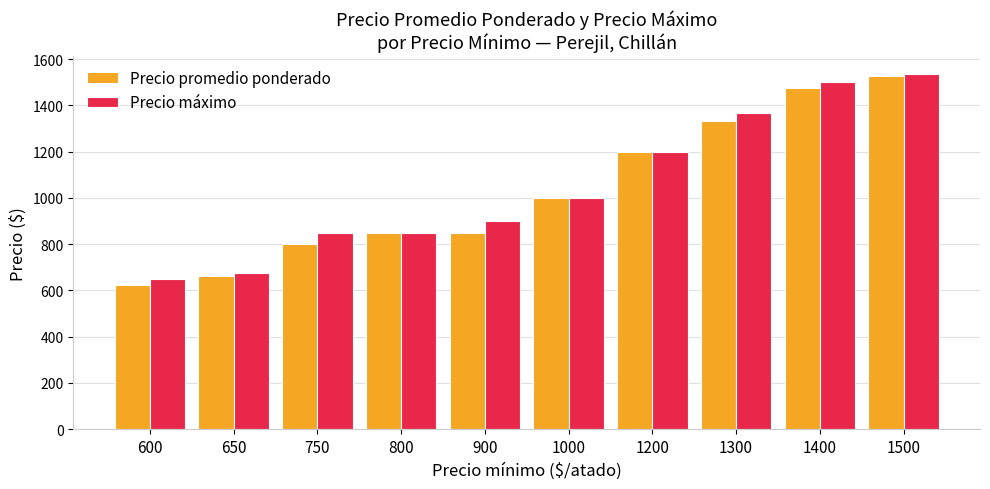

Reading left to right, list all the values displayed in this chart.

Precio promedio ponderado: 600=625	650=662	750=800	800=850	900=850	1000=1000	1200=1200	1300=1333	1400=1475	1500=1527
Precio máximo: 600=650	650=675	750=850	800=850	900=900	1000=1000	1200=1200	1300=1367	1400=1500	1500=1536